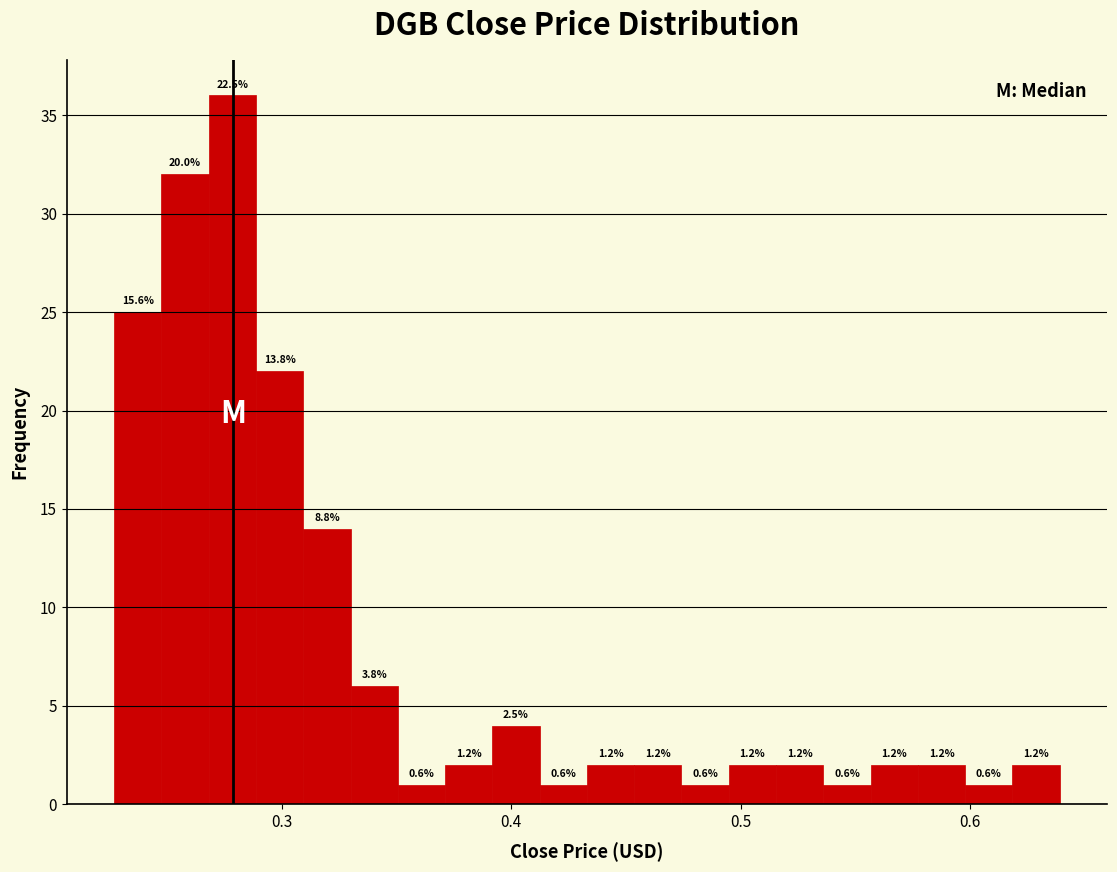

Around what value on the x-axis is the tallest bar? Give the approximate position of its centre, as read against the axis.

0.28